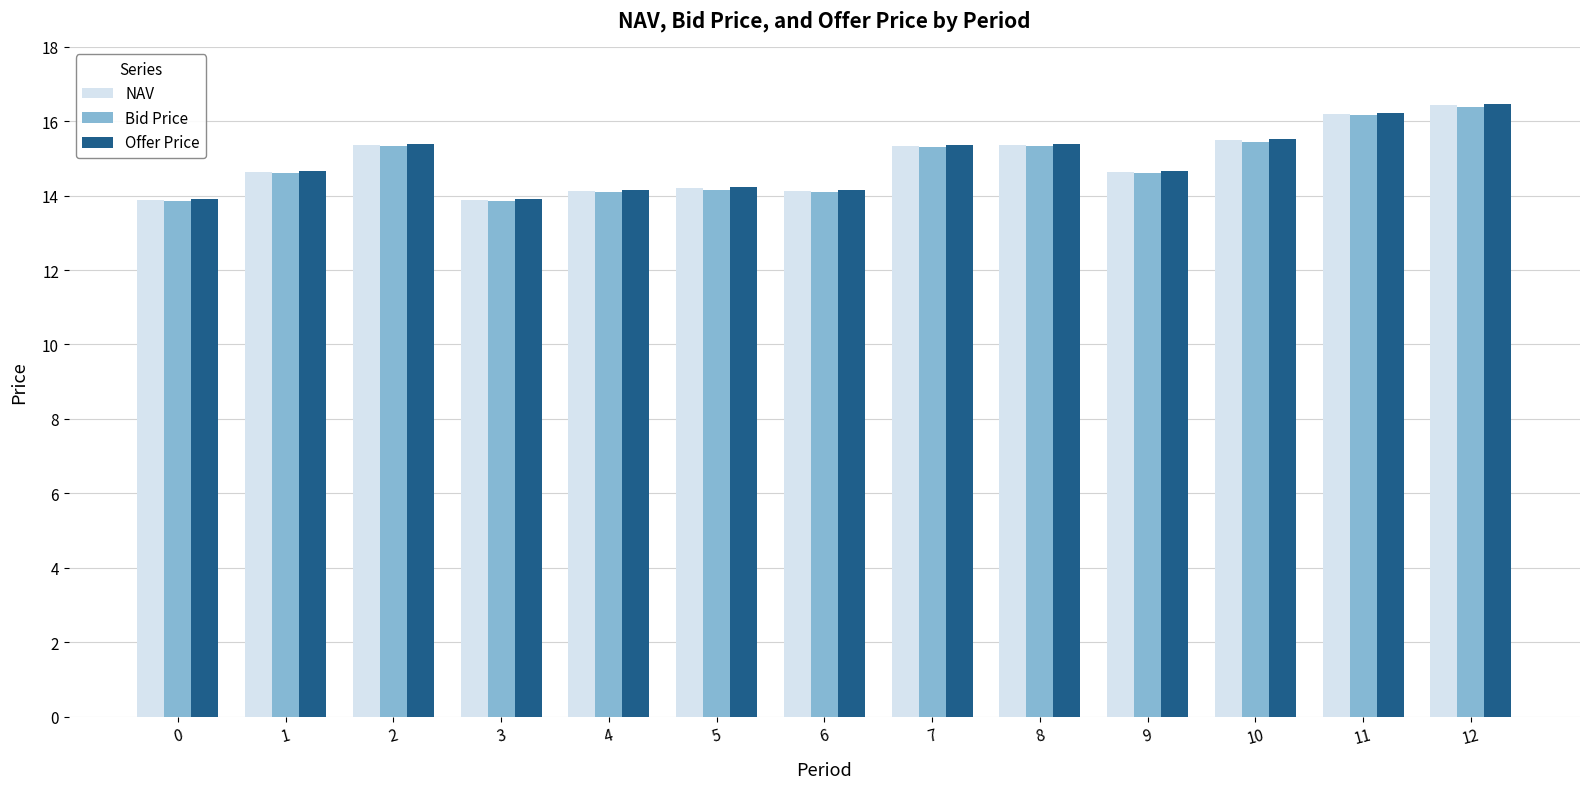

What is the difference between the highest and lowest values at 4?

0.1